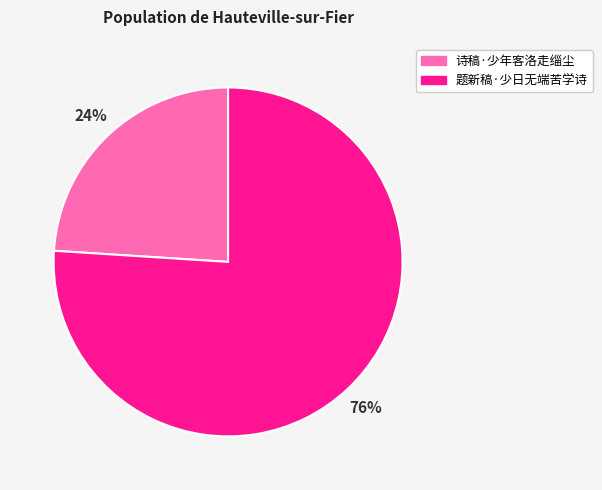

What percentage is the 题新稿·少日无端苦学诗 slice, to the nearest percent?

76%